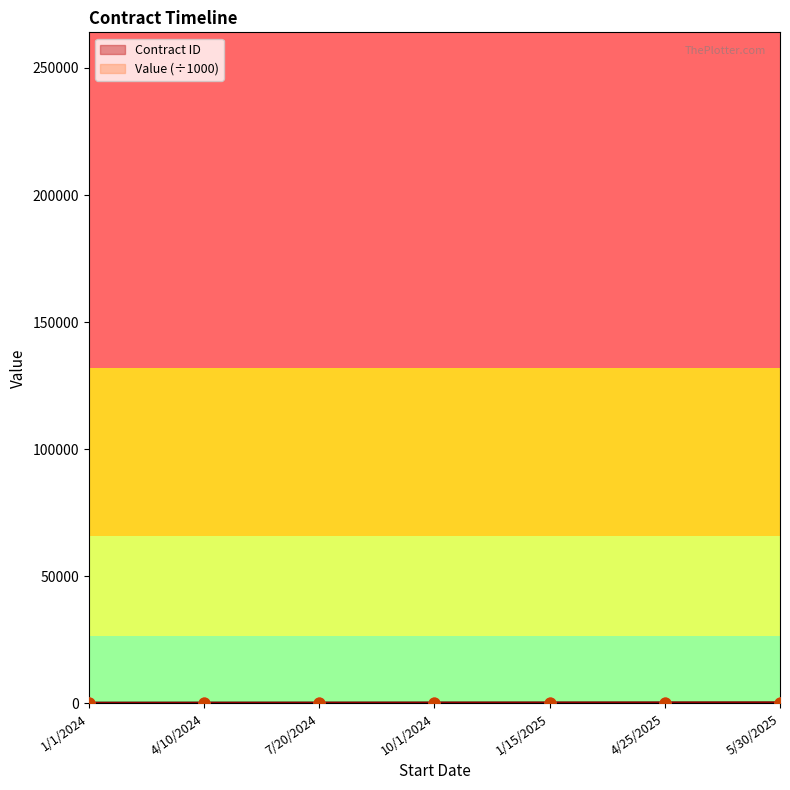

Which series has the largest Y range (max minus min)?

Value